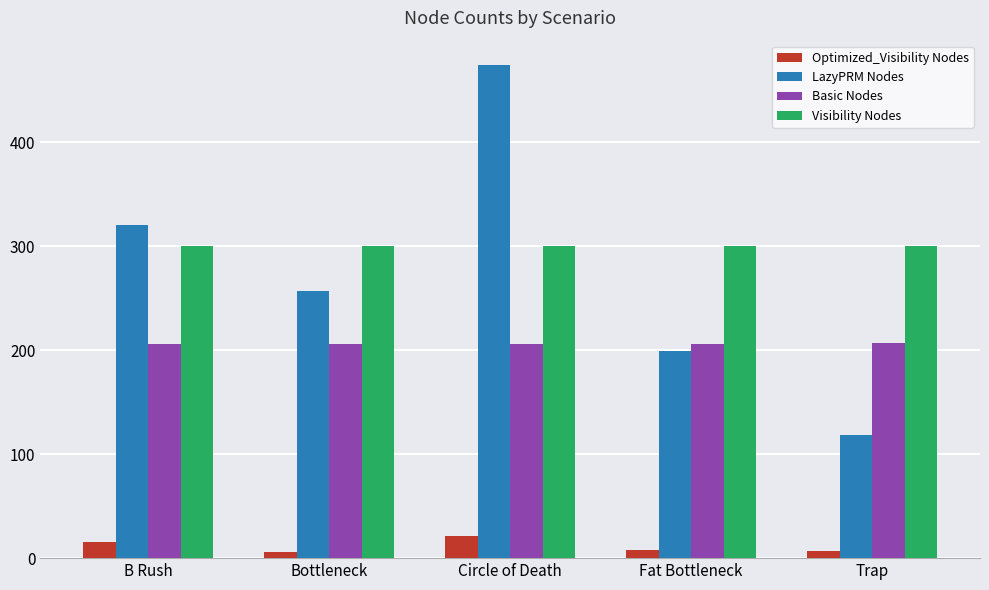

What is the label of the 5th bar from the left?

Trap